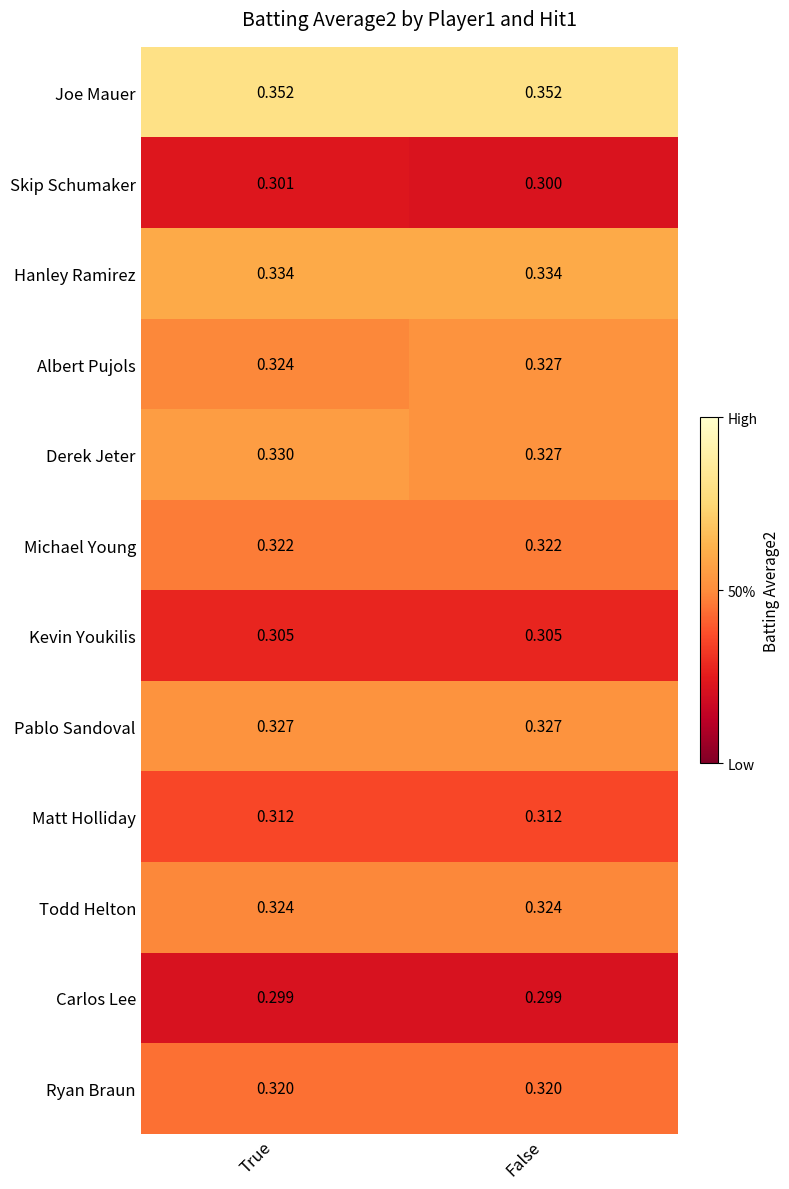

Rank the categories by Derek Jeter value from highest to lowest.

True, False